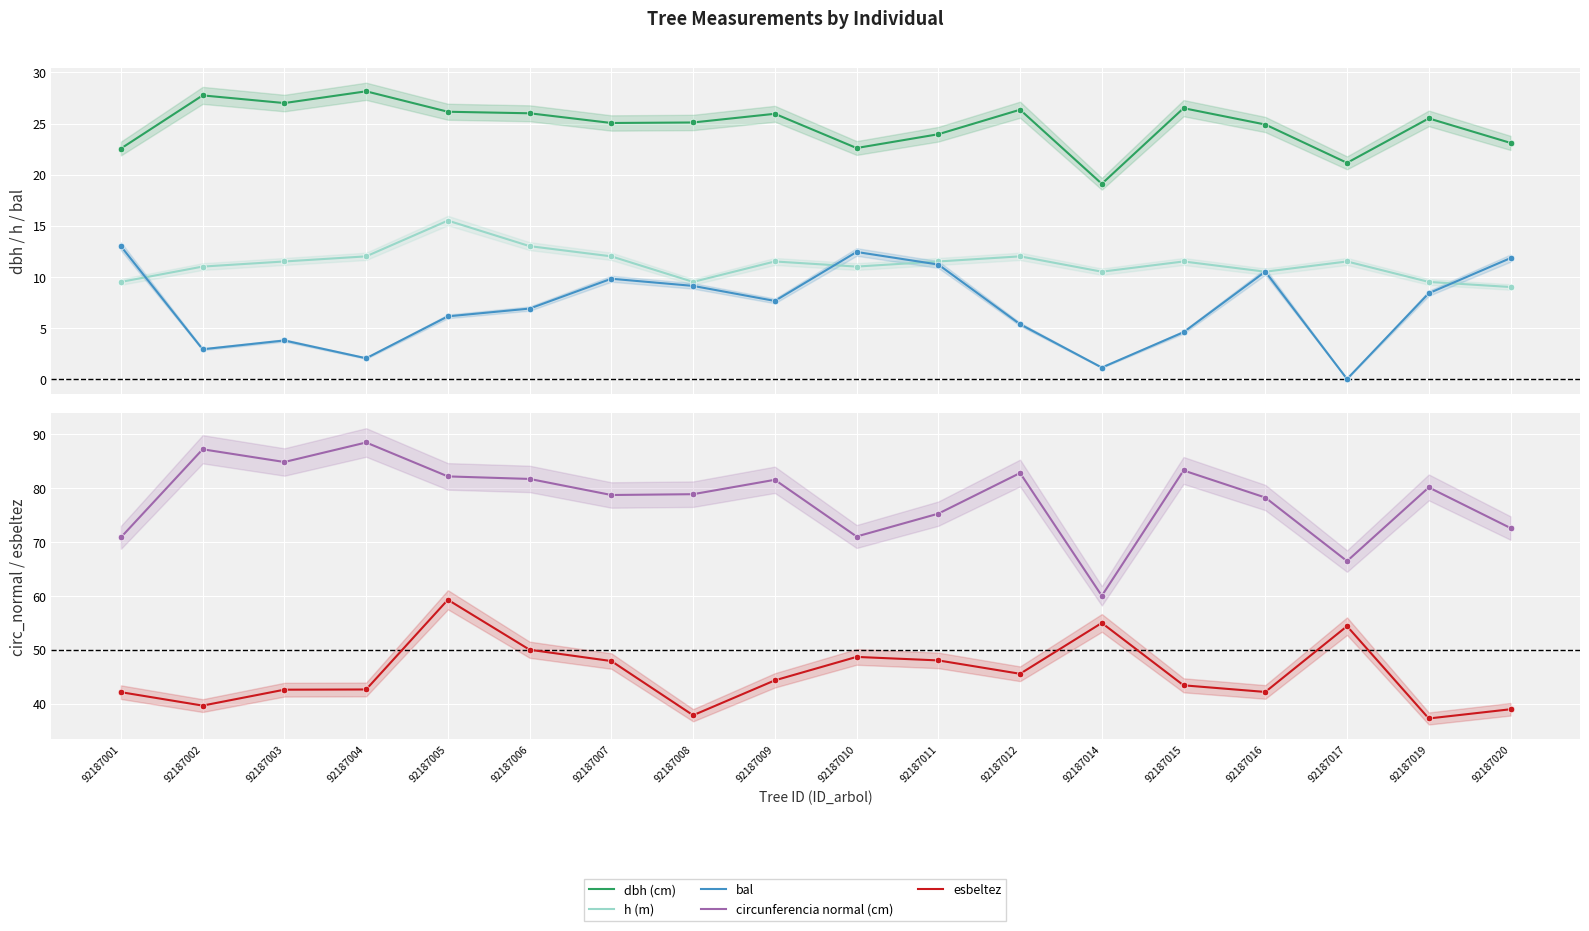

Which series contains the lowest Y value?

bal